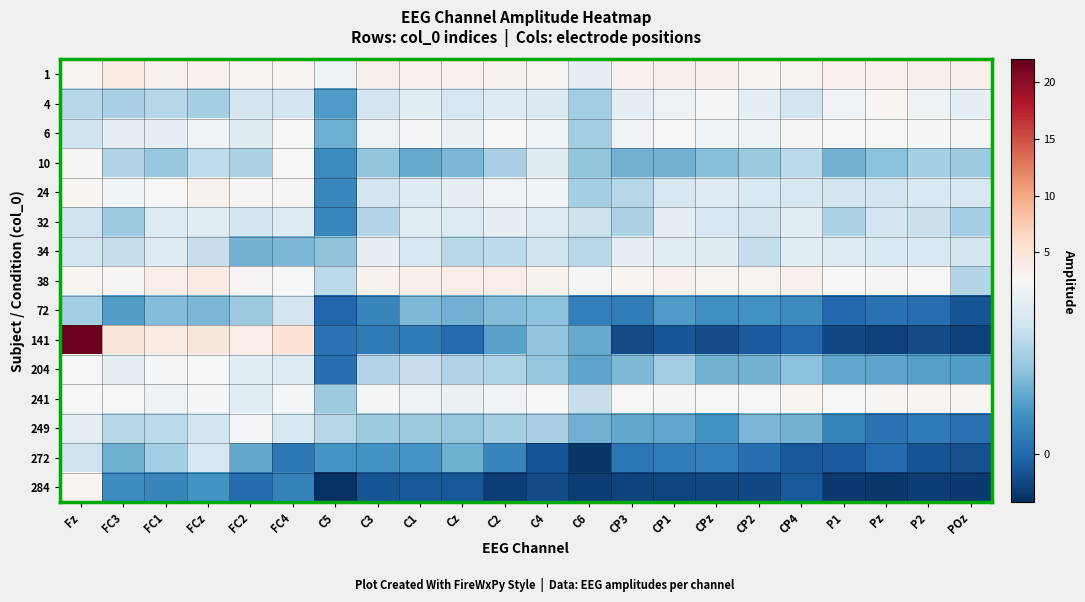

At Pz, list the series in order from smallest to largest.

284, 141, 272, 72, 249, 204, 10, 24, 32, 34, 6, 38, 241, 4, 1